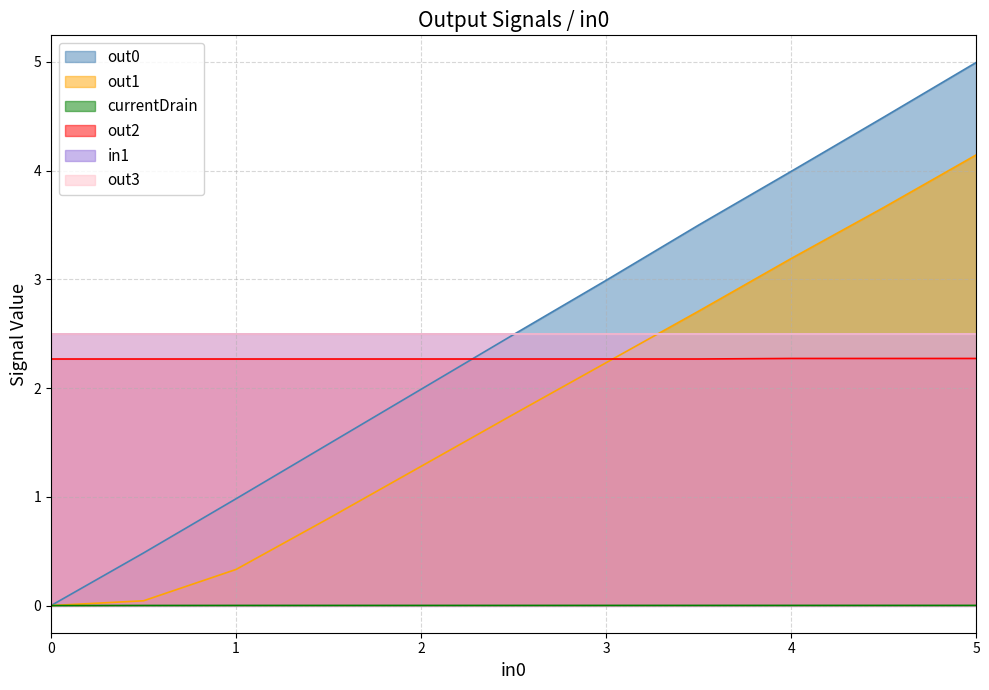

What is the maximum value for out0?

5.0